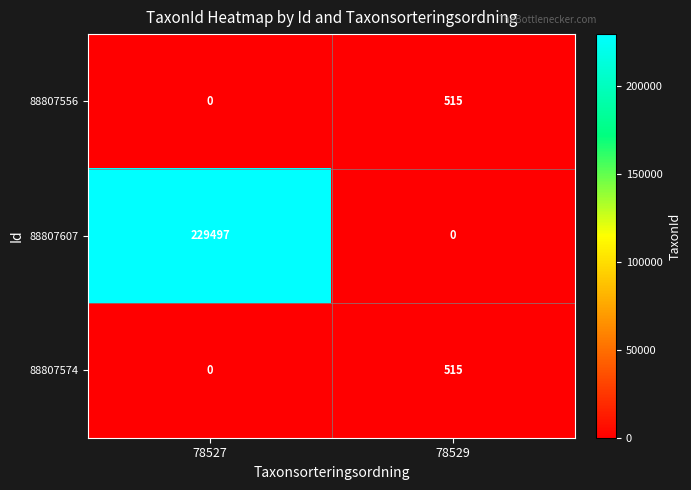

At which category is the sum across all series the highest?

78527